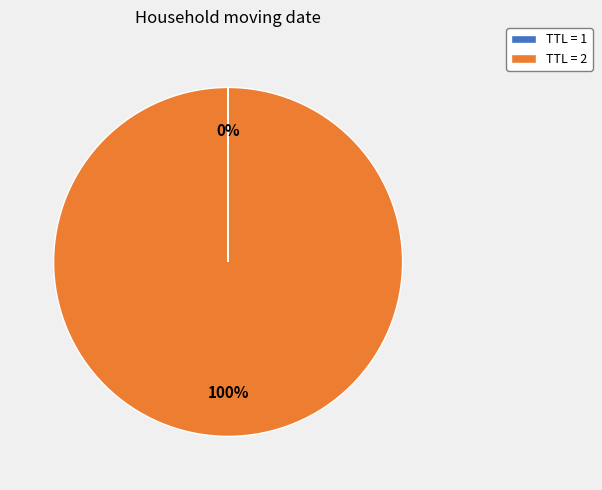

What is the largest slice in the pie chart?

TTL = 2